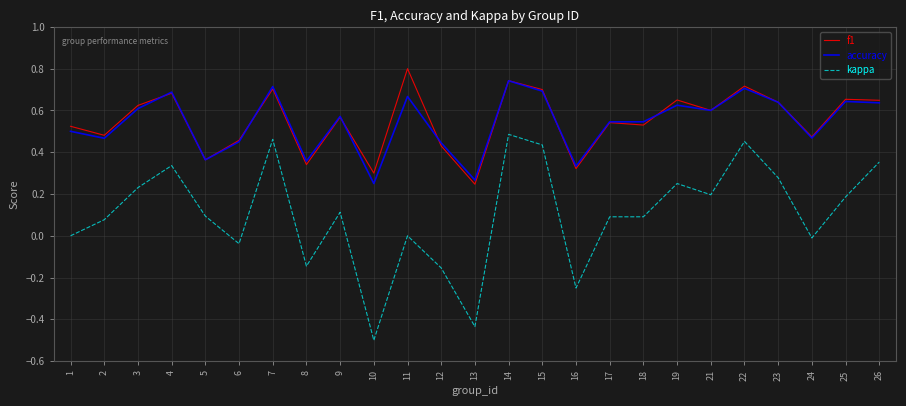

True or false: kappa and f1 cross at least once.

False